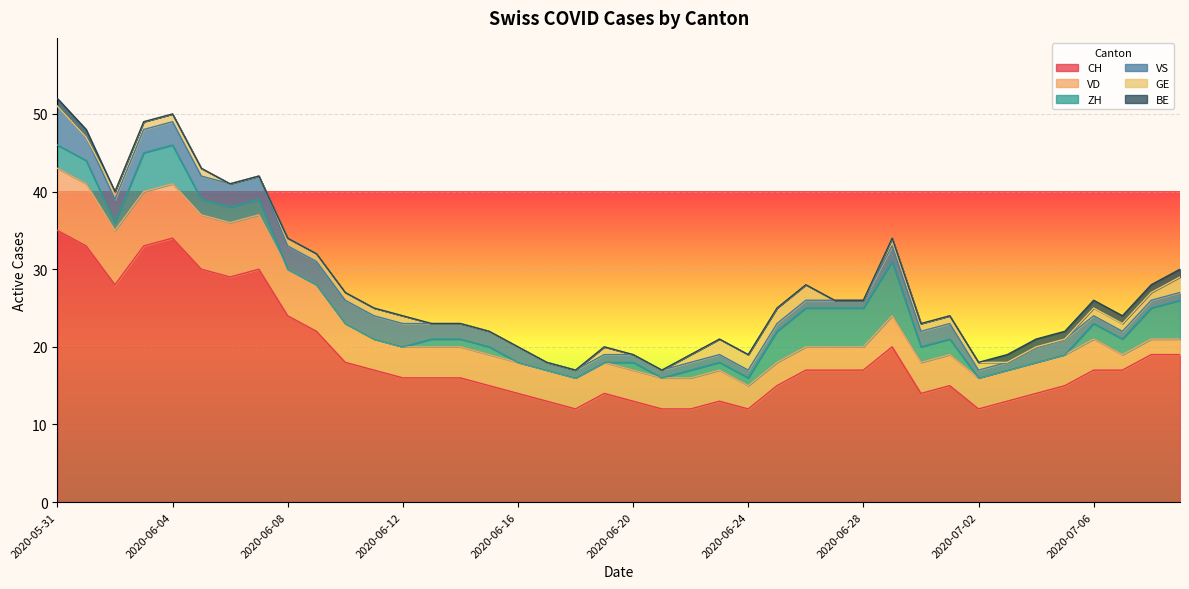

Which category has the highest value in the VS series?

2020-05-31